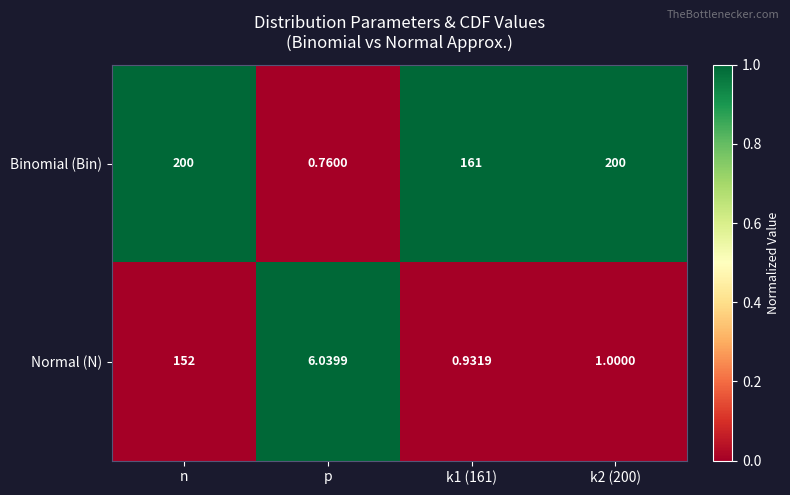

Between k1 (161) and k2 (200), which series saw the biggest shift?

Binomial (Bin)